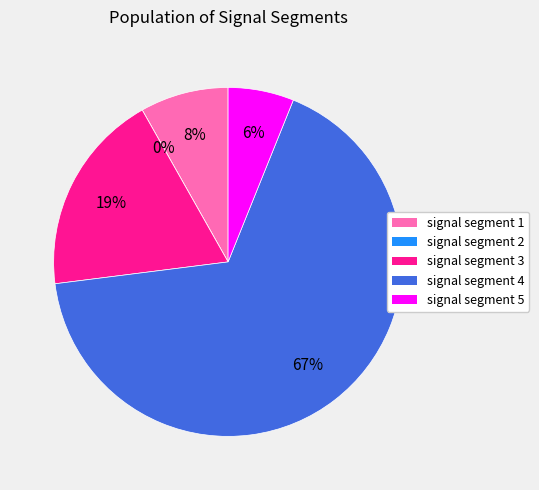

Rank the categories by value from highest to lowest.

signal segment 4, signal segment 3, signal segment 1, signal segment 5, signal segment 2